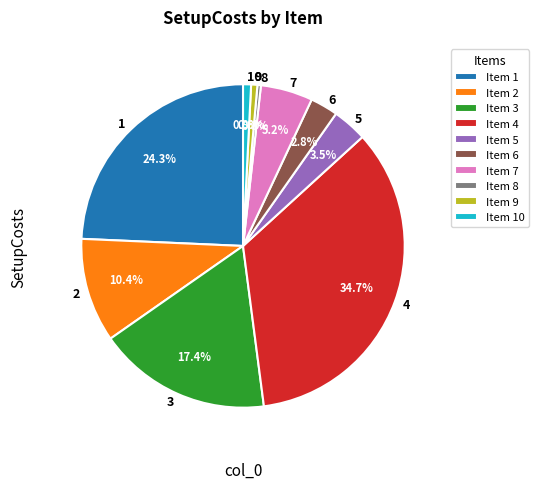

Is there any slice that represents more than half of the pie?

No